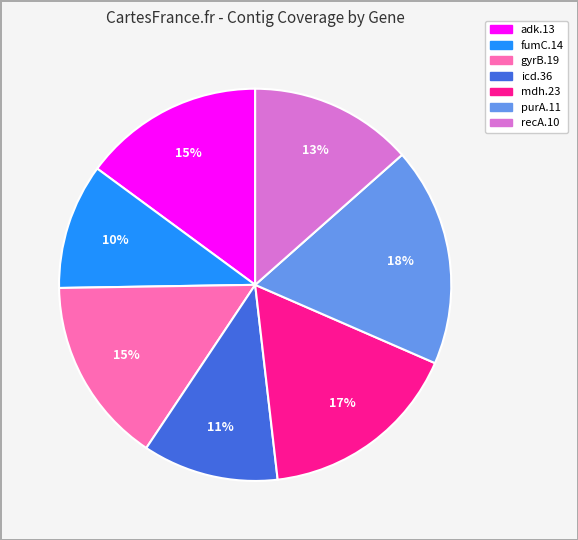

True or false: adk.13 accounts for 15% of the total.

True